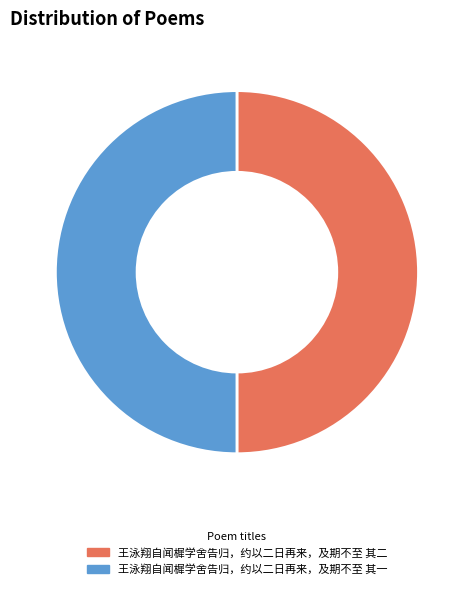

Do 王泳翔自闻樨学舍告归，约以二日再来，及期不至 其一 and 王泳翔自闻樨学舍告归，约以二日再来，及期不至 其二 together represent more than half of the pie?

Yes